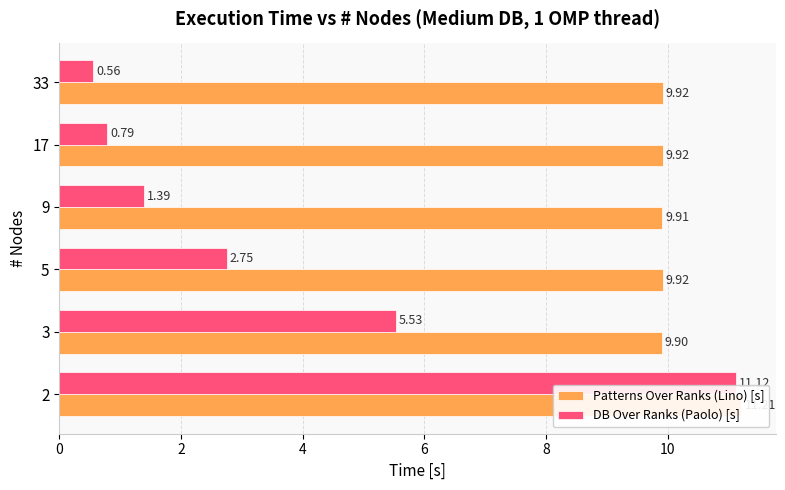

The Patterns Over Ranks (Lino) [s] series shows 9.9 at 6. True or false?

True